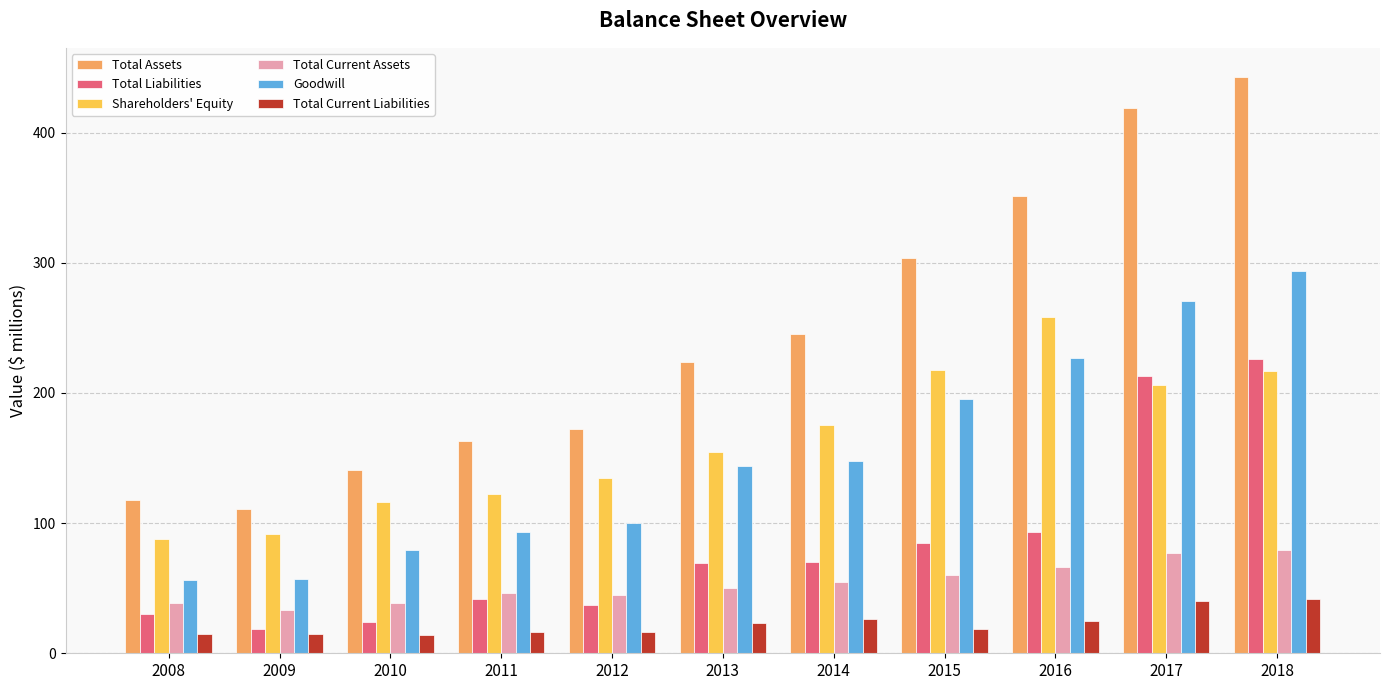

True or false: Total Current Liabilities has a value of 42 at 2018.

True